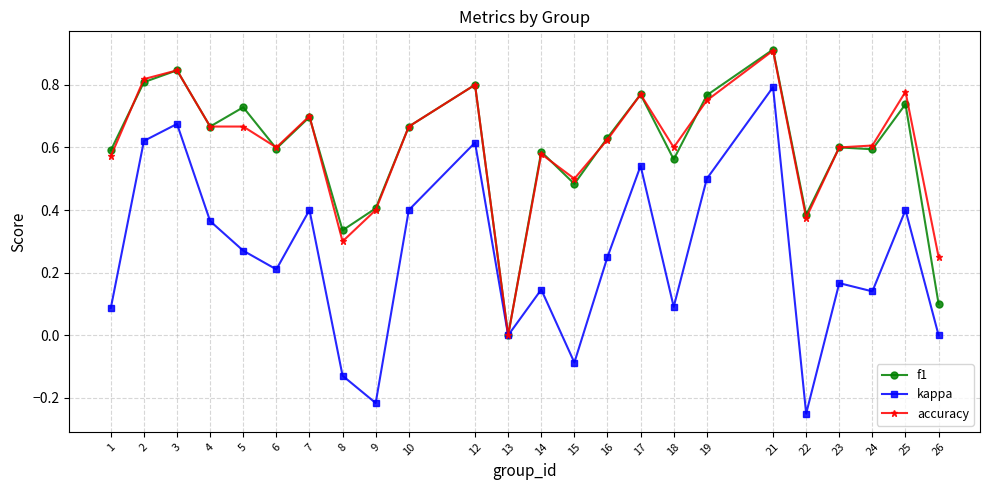

Which category has the highest value in the kappa series?

21